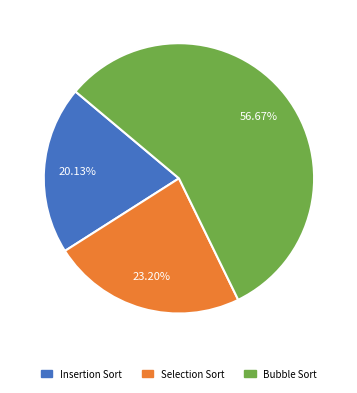

To the nearest percent, what is the combined percentage of Bubble Sort and Selection Sort?

80%